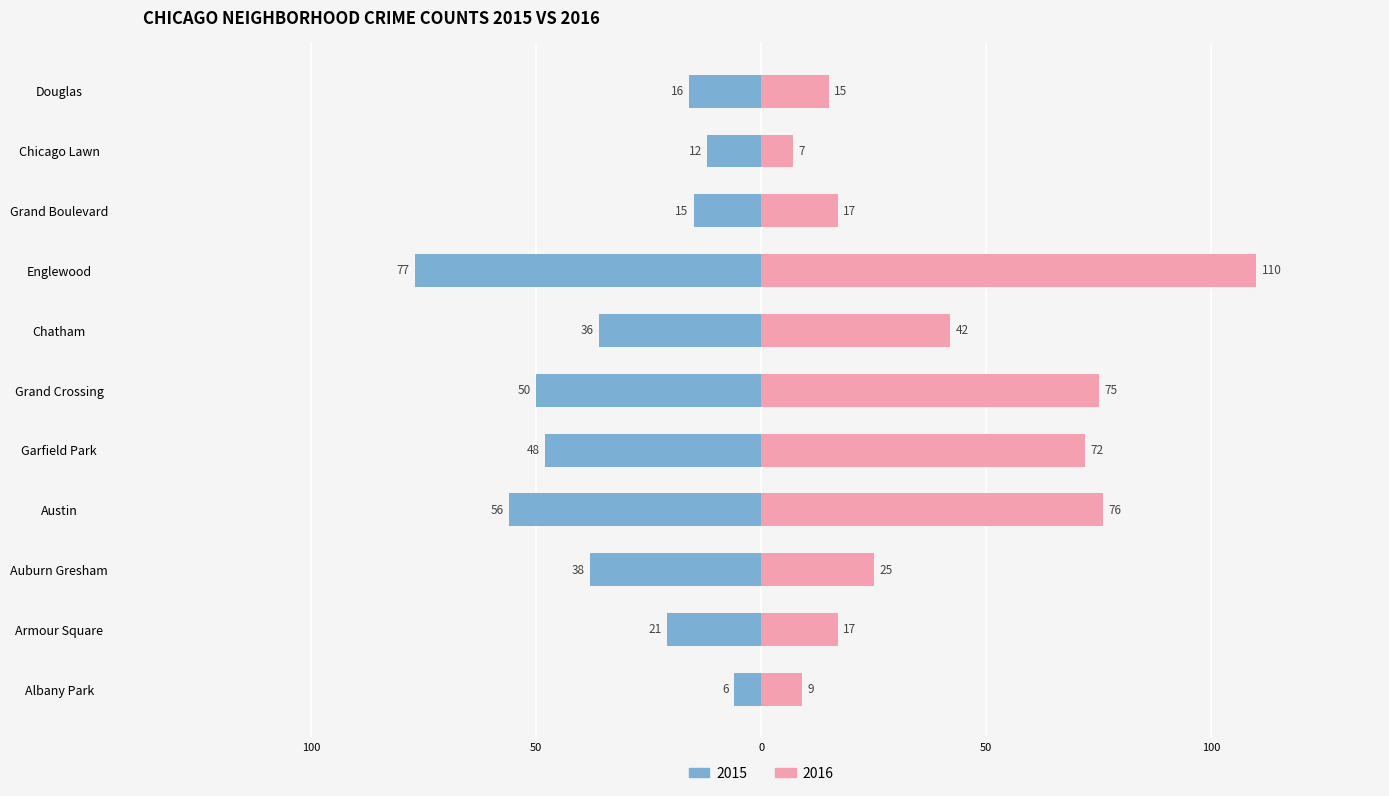

Which series has the widest spread of values?

2016